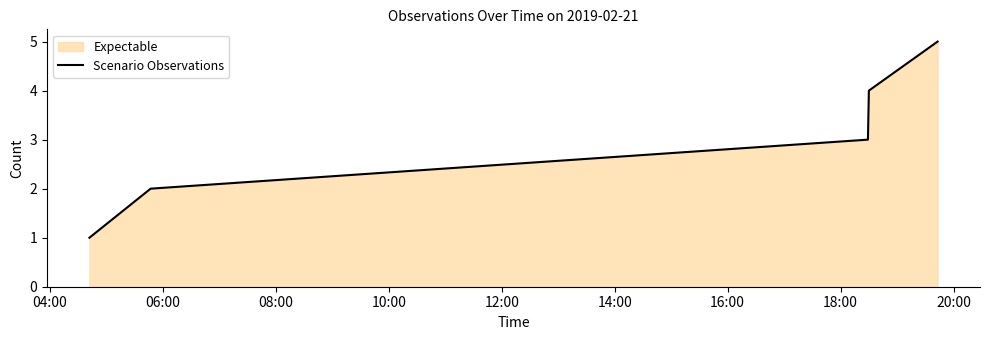

What is the maximum value shown in the chart?

5